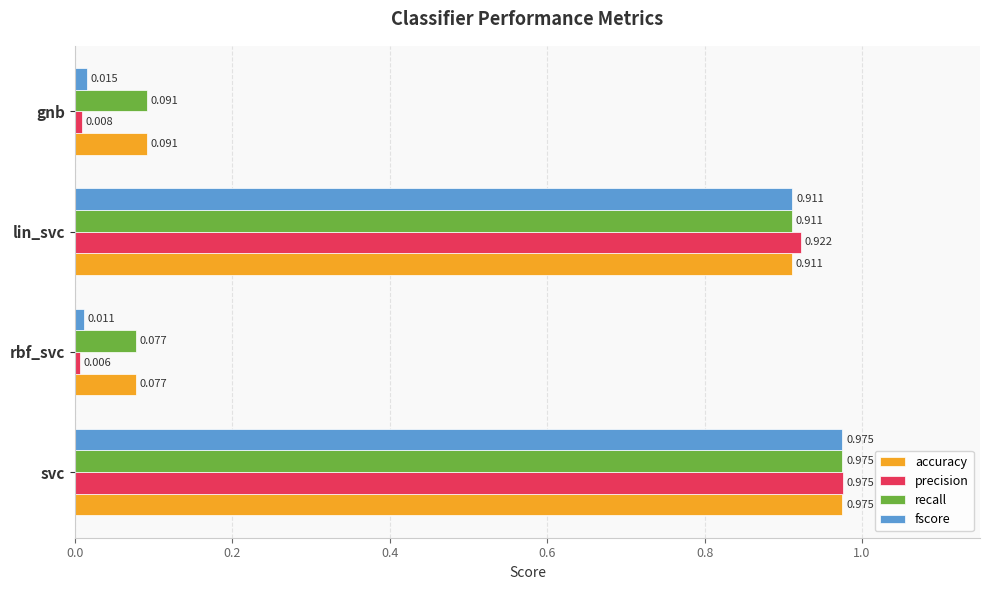

What is the difference between the second highest and minimum values in the recall series?

0.8